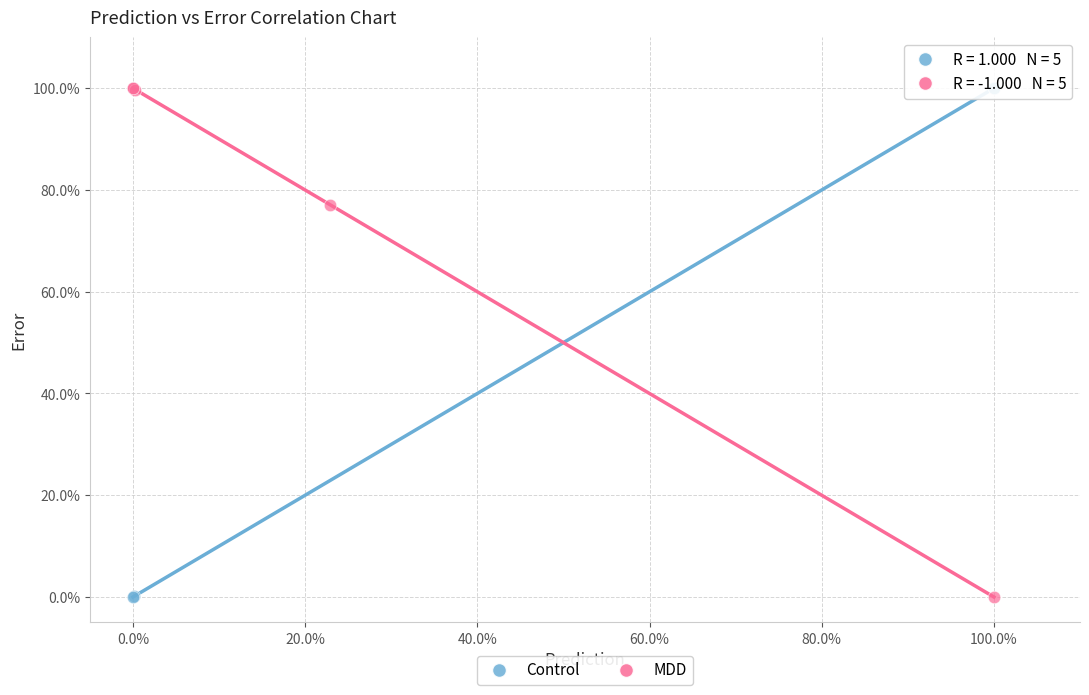

What are all the series names shown in the legend?

Control, MDD